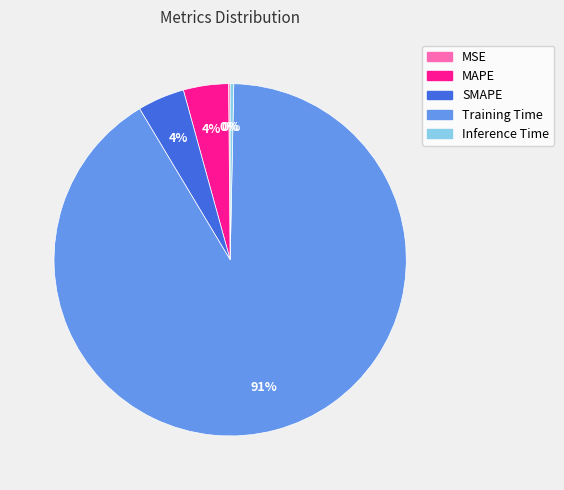

To the nearest percent, what is the average slice percentage?

20%